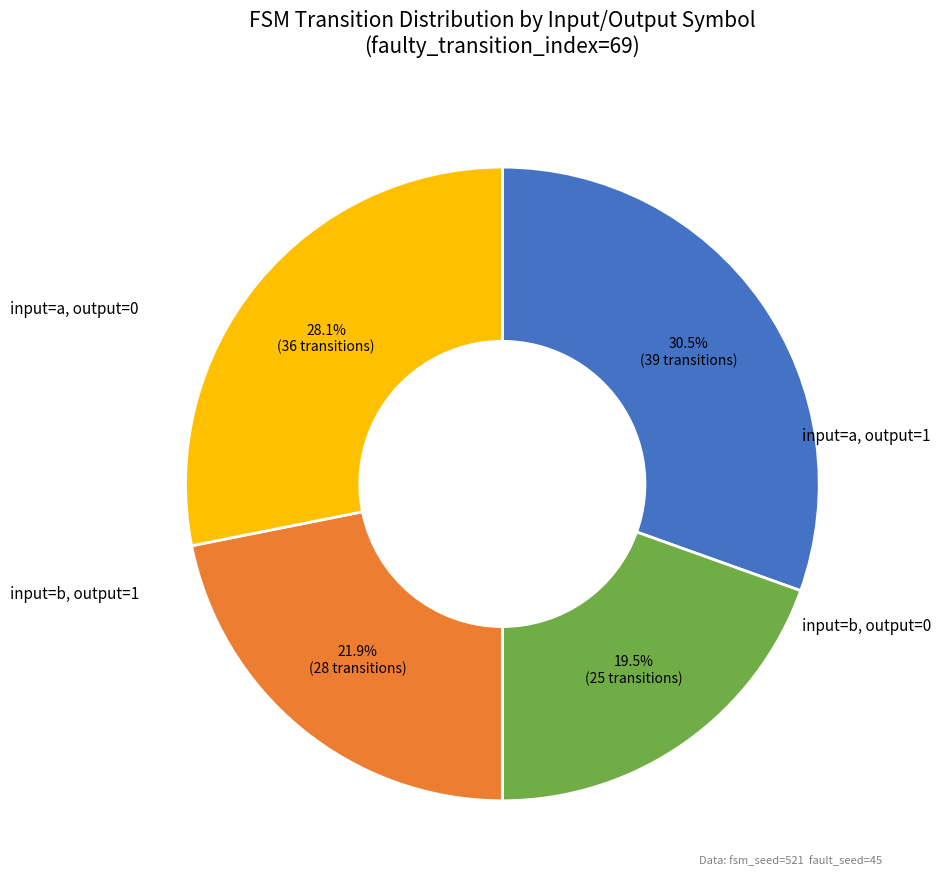

Is there any slice that represents more than half of the pie?

No